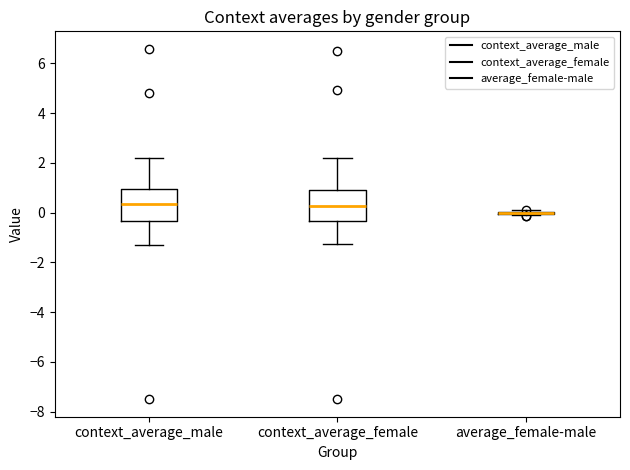

Reading left to right, read every box against the y-axis: the position of its median line, the range the box covers, and the ends of its whiskers. The values are not printed on the chart, so give them approximately, as read against the axis.

context_average_male: median 0.4, box -0.4 to 1.0, whiskers -1.2 to 2.2
context_average_female: median 0.2, box -0.4 to 1.0, whiskers -1.2 to 2.2
average_female-male: box collapsed to a line at 0.0, whiskers -0.2 to 0.0